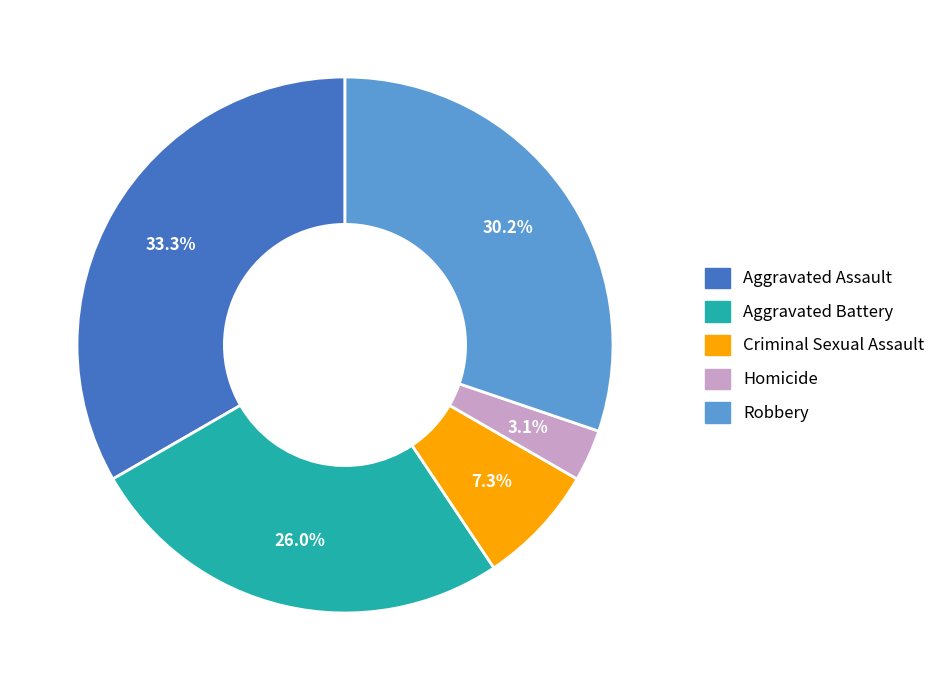

To the nearest percent, what portion does Aggravated Assault represent?

33%